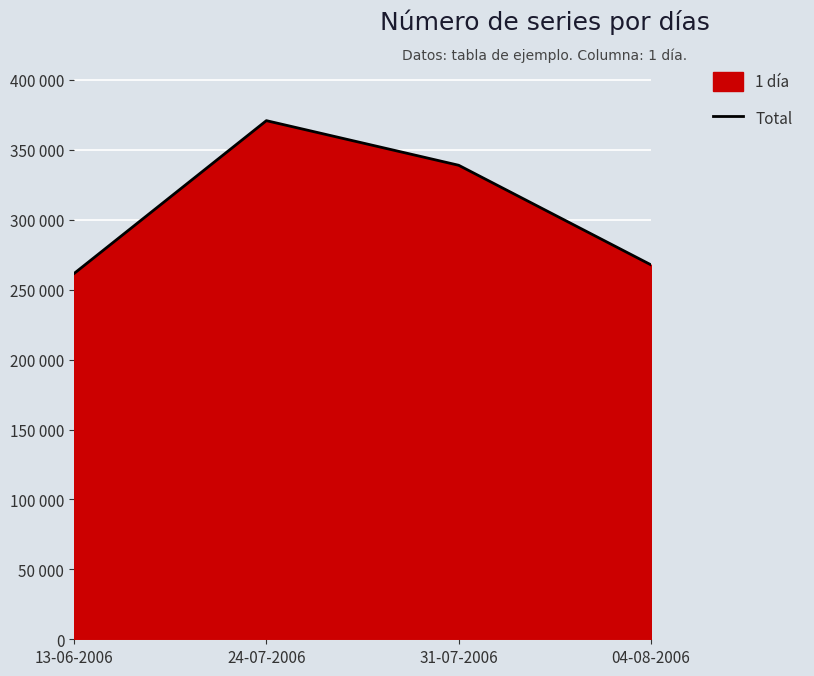

What is the smallest value displayed?

261600